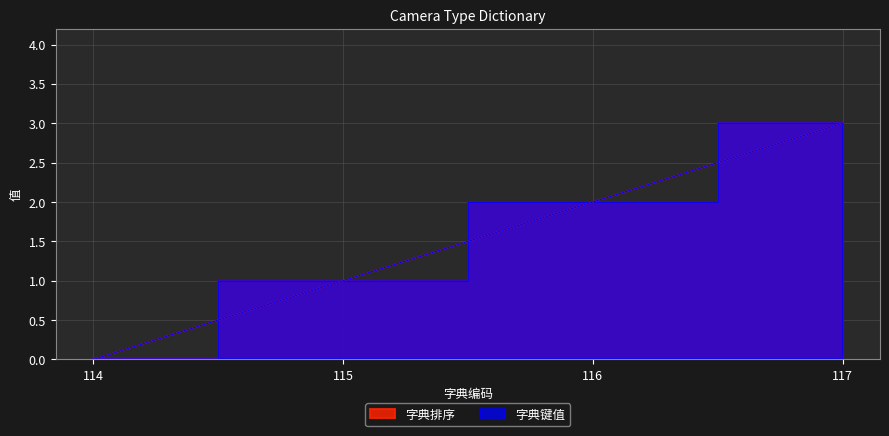

How many values in 字典键值 are above zero?

3